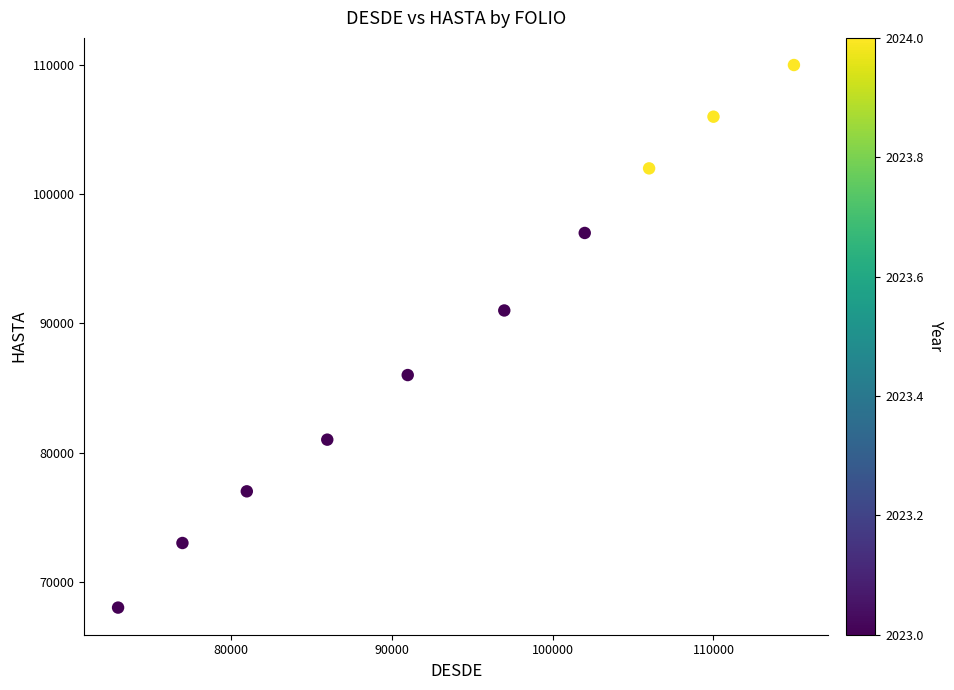

What is the range of Y values (max minus min)?

42000